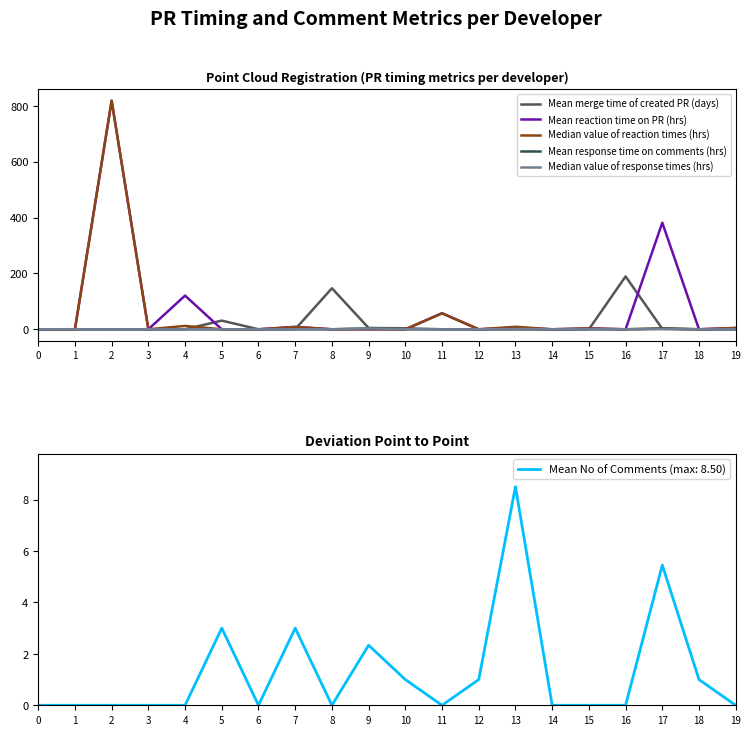

The value of Mean reaction time on PR (hrs) at 4 is 176.6. True or false?

False